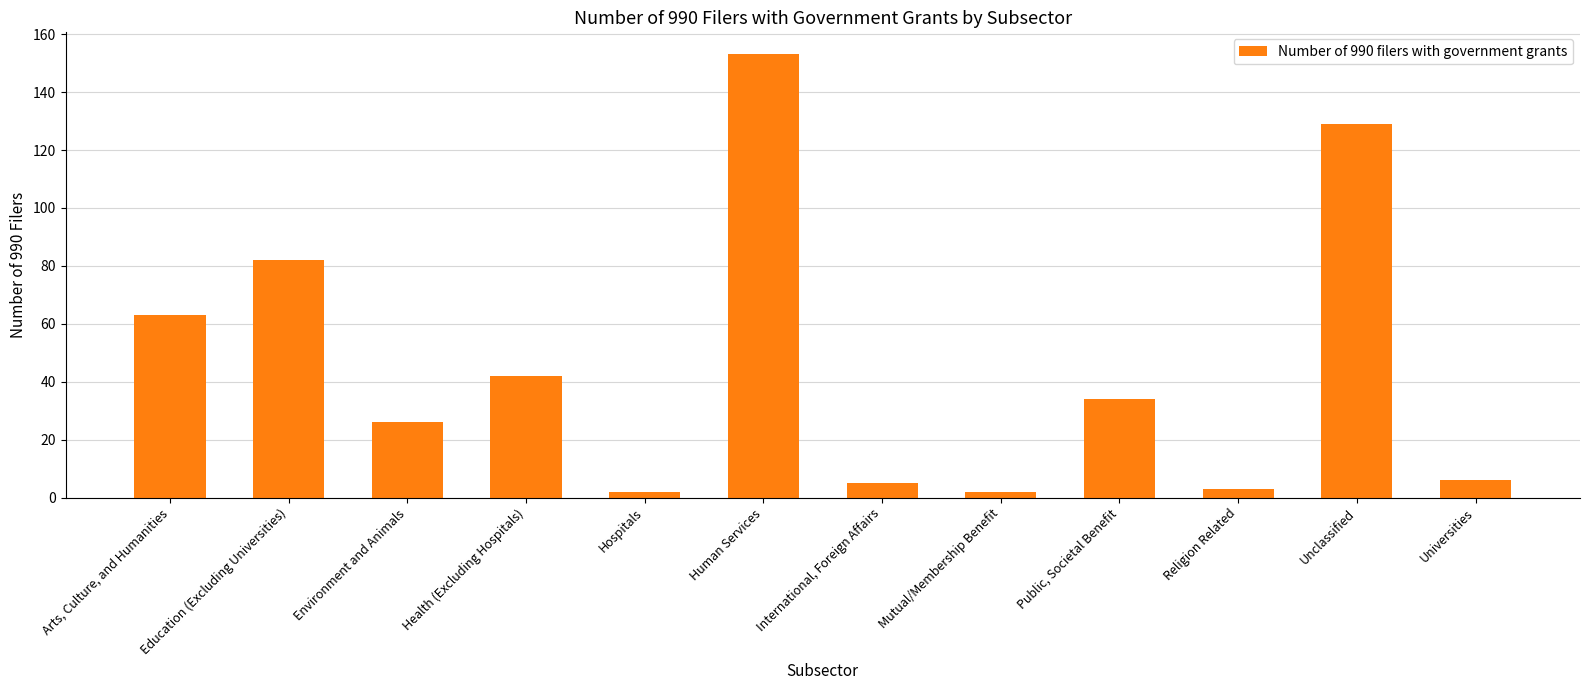

What position from the left is Health (Excluding Hospitals)?

4